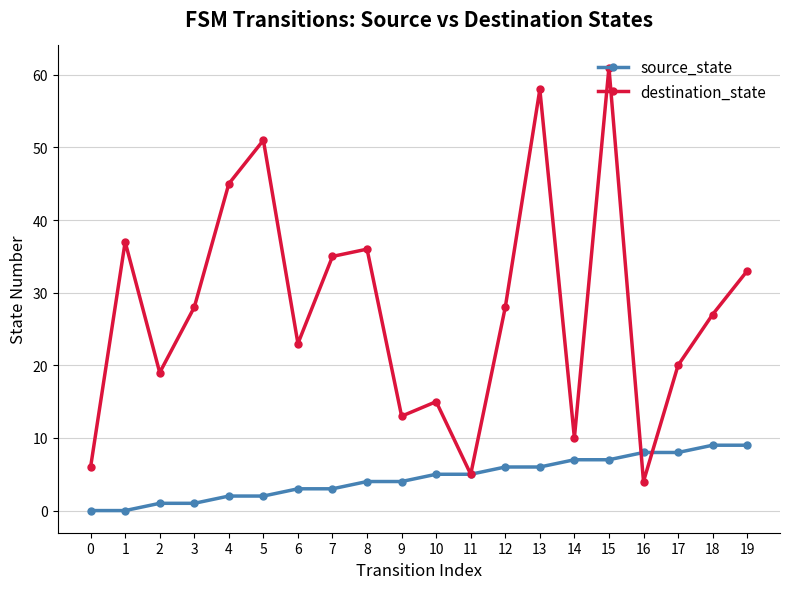

What are all the series names shown in the legend?

source_state, destination_state